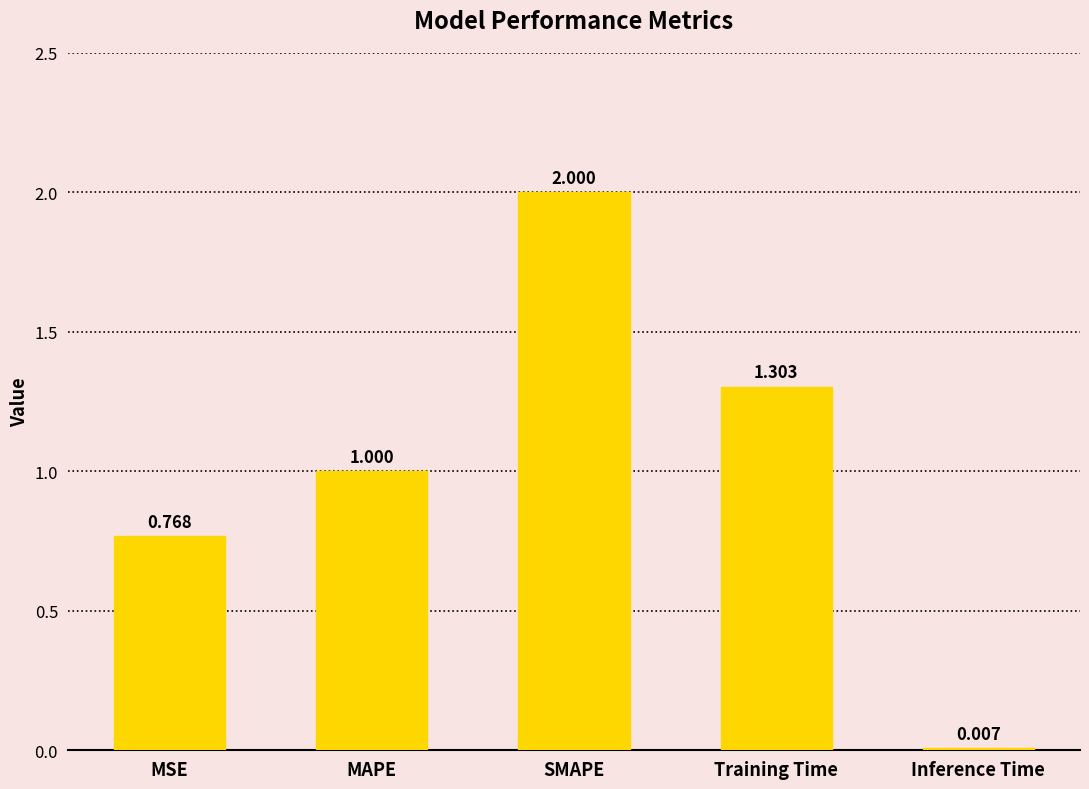

How many categories are shown in the chart?

5